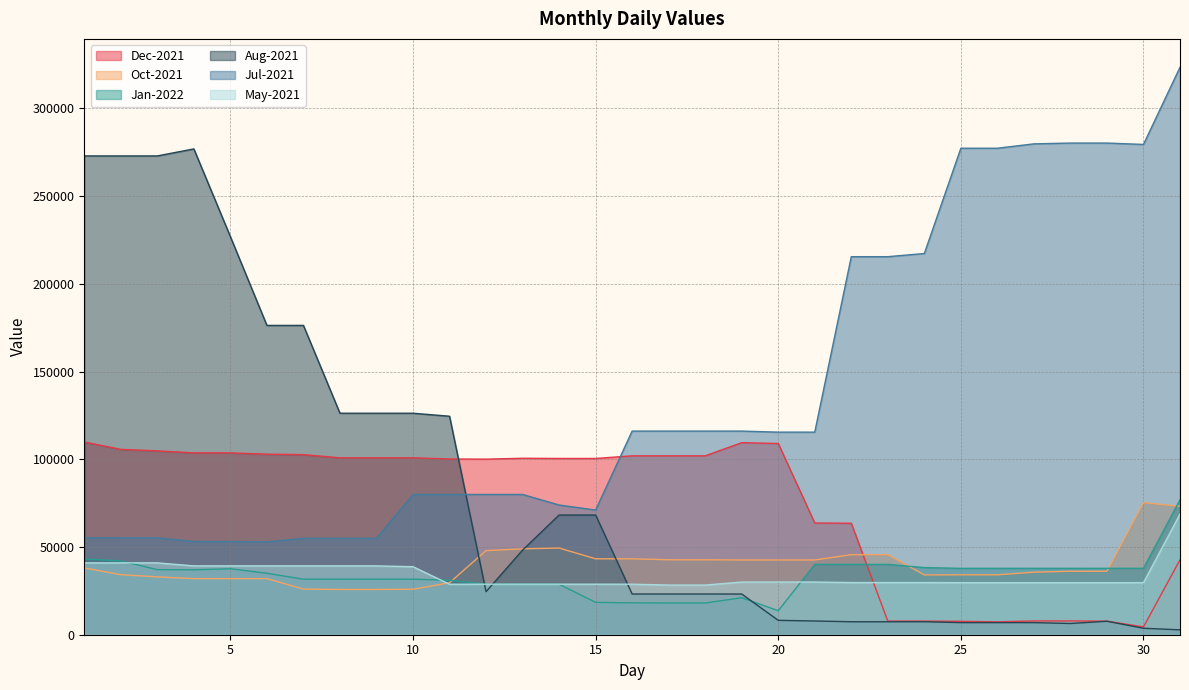

Reading left to right, what are all the values shown in this chart?

Dec-2021: 1=109852	2=105647	3=104790	4=103650	5=103650	6=102906	7=102658	8=100817	9=100817	10=100817	11=100156	12=100071	13=100571	14=100454	15=100454	16=101954	17=101954	18=101954	19=109454	20=108978	21=63678	22=63528	23=7769	24=7769	25=7629	26=7354	27=7854	28=7854	29=7723	30=4467	31=42707
Oct-2021: 1=38051	2=34220	3=32970	4=31970	5=31970	6=31970	7=26009	8=25794	9=25794	10=25920	11=29620	12=47931	13=48931	14=49406	15=43266	16=43266	17=42716	18=42716	19=42602	20=42602	21=42602	22=45602	23=45602	24=34082	25=34140	26=34140	27=35640	28=36172	29=36172	30=75275	31=73187
Jan-2022: 1=43162	2=42082	3=37082	4=36997	5=37597	6=35041	7=31650	8=31650	9=31650	10=31650	11=31076	12=28778	13=28778	14=28778	15=18451	16=18161	17=18077	18=18077	19=21077	20=13677	21=40093	22=40093	23=40093	24=38265	25=37825	26=37825	27=37825	28=37825	29=37844	30=37844	31=76920
Aug-2021: 1=272872	2=272872	3=272872	4=276872	5=226872	6=176282	7=176282	8=126232	9=126232	10=126232	11=124518	12=24518	13=48218	14=68218	15=68218	16=23198	17=23198	18=23198	19=23198	20=8198	21=7818	22=7398	23=7398	24=7398	25=6898	26=6898	27=6898	28=6398	29=7678	30=3678	31=2787
Jul-2021: 1=55227	2=55207	3=55207	4=53137	5=53137	6=52932	7=54932	8=54932	9=54932	10=79933	11=79933	12=79933	13=79933	14=73931	15=71055	16=116056	17=116056	18=116056	19=116056	20=115456	21=115456	22=215456	23=215456	24=217256	25=277255	26=277255	27=279755	28=280205	29=280205	30=279425	31=323408
May-2021: 1=40955	2=40955	3=40955	4=39225	5=39225	6=39225	7=39225	8=39225	9=39225	10=38775	11=28775	12=28795	13=28795	14=28795	15=28795	16=28795	17=28295	18=28295	19=30022	20=30022	21=30022	22=29724	23=29724	24=29724	25=29670	26=29670	27=29670	28=29670	29=29670	30=29670	31=68773